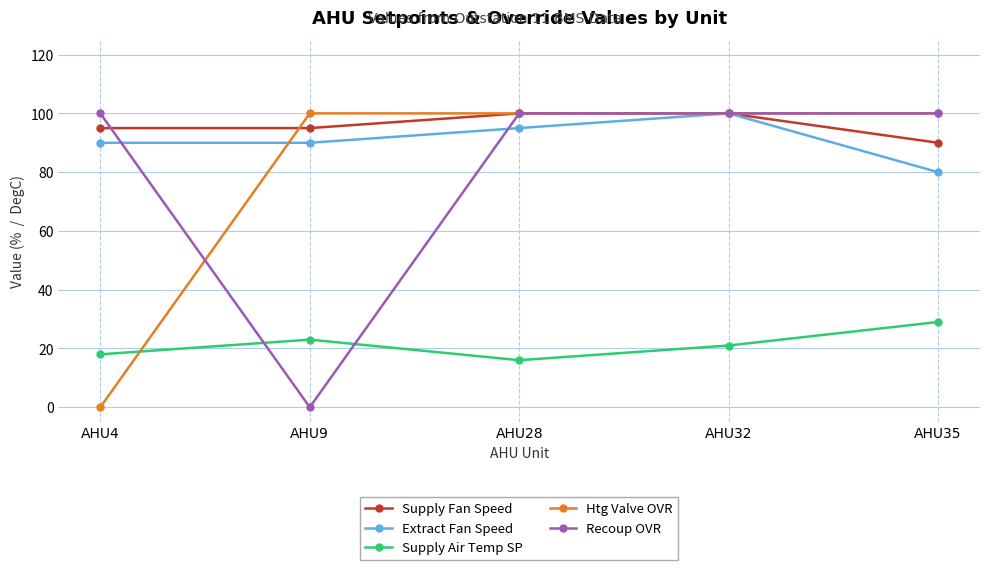

How many series are shown in this chart?

5